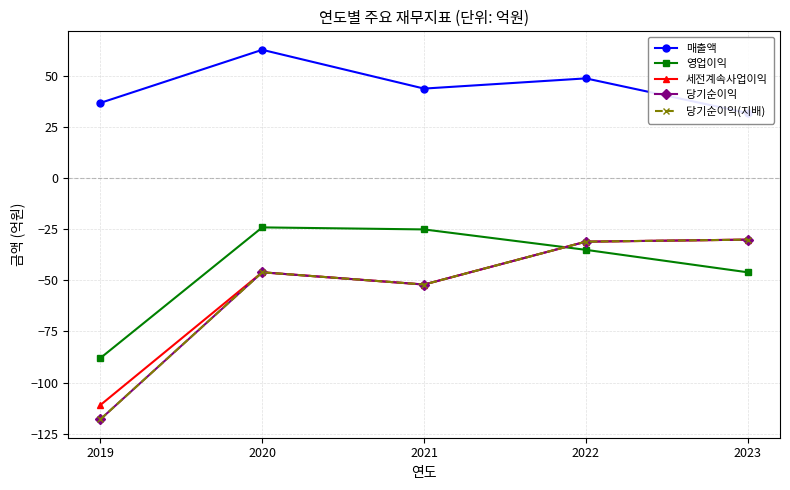

How many lines are shown in the chart?

5